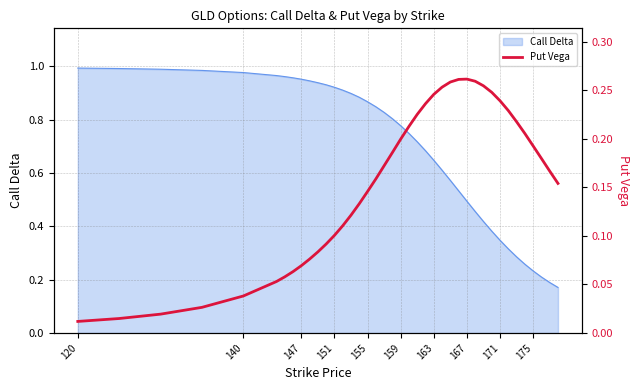

What is the value of the 28th point from the left?

0.3